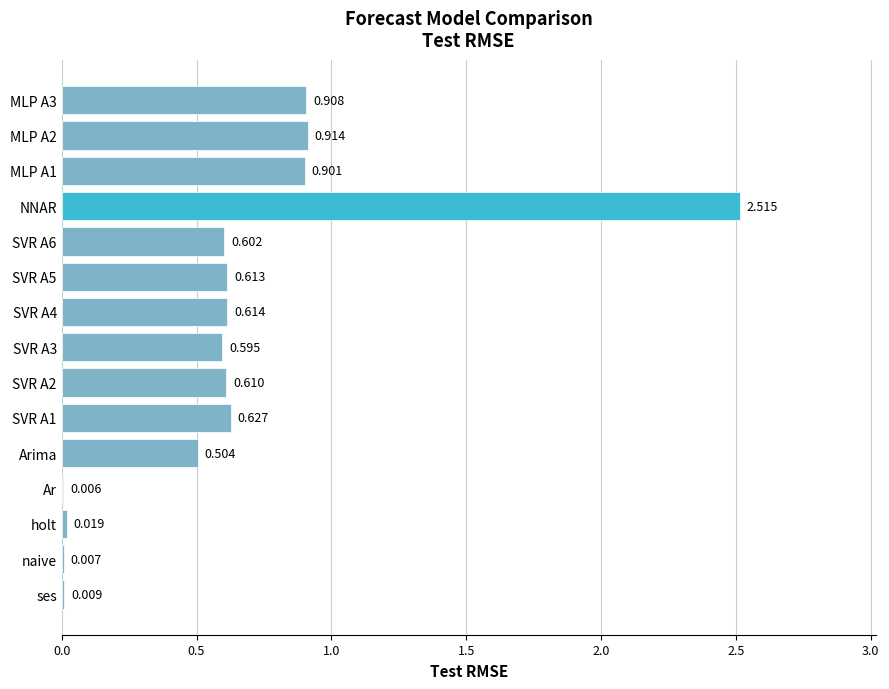

How many distinct data groups are displayed?

1